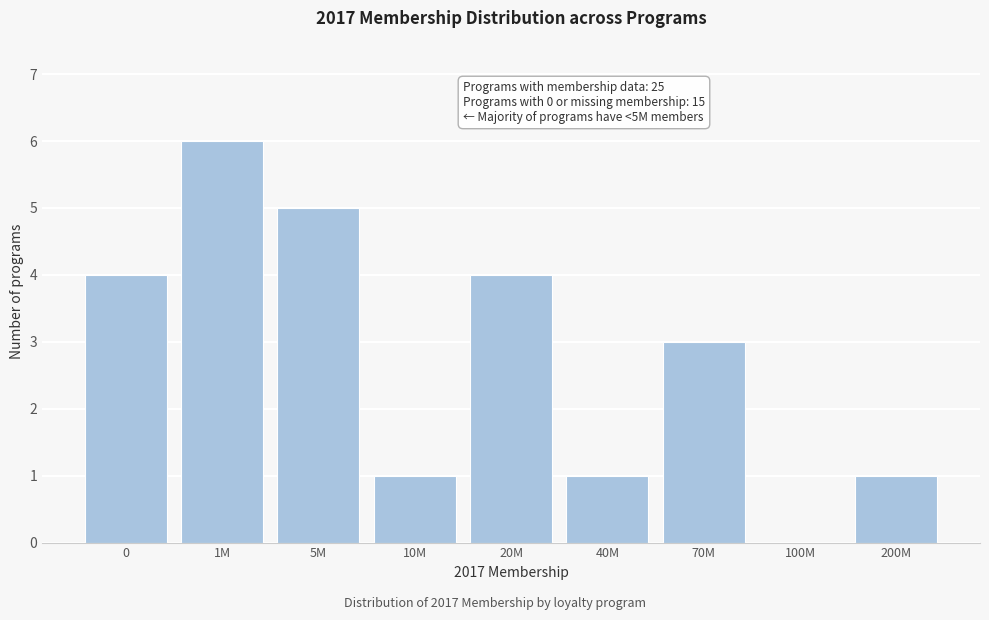

Reading left to right, extract all data points from this chart.

0=4	1M=6	5M=5	10M=1	20M=4	40M=1	70M=3	100M=0	200M=1